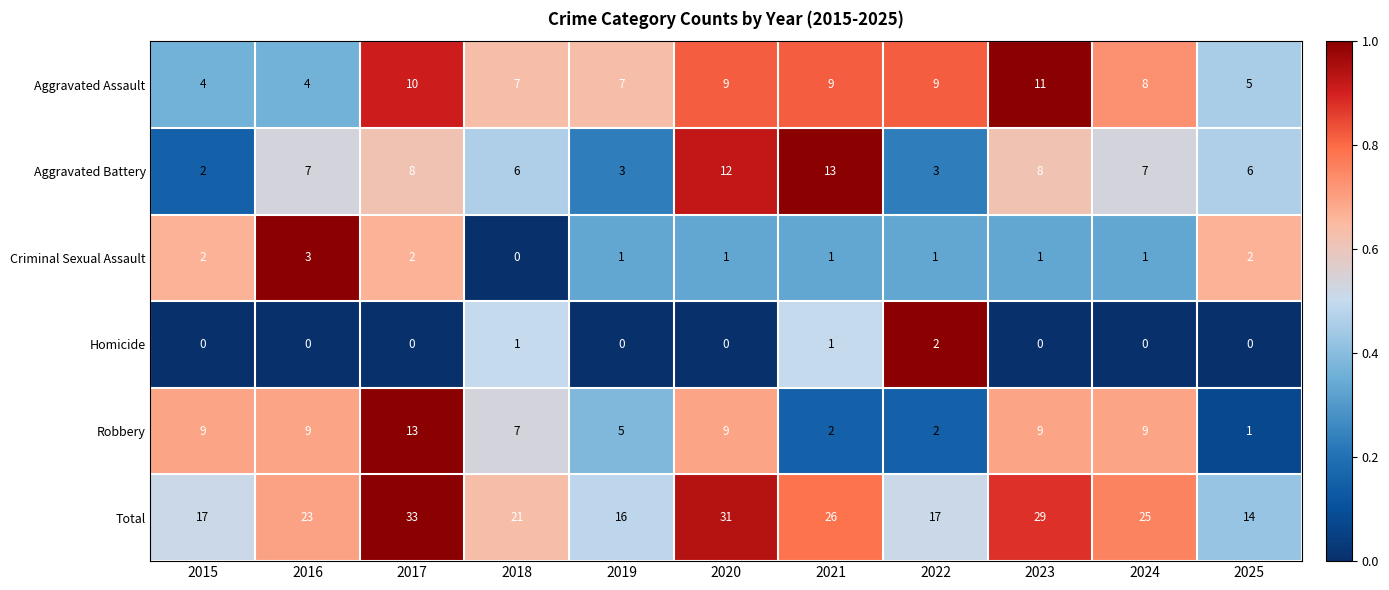

At 2023, list the series in order from largest to smallest.

Total, Aggravated Assault, Robbery, Aggravated Battery, Criminal Sexual Assault, Homicide